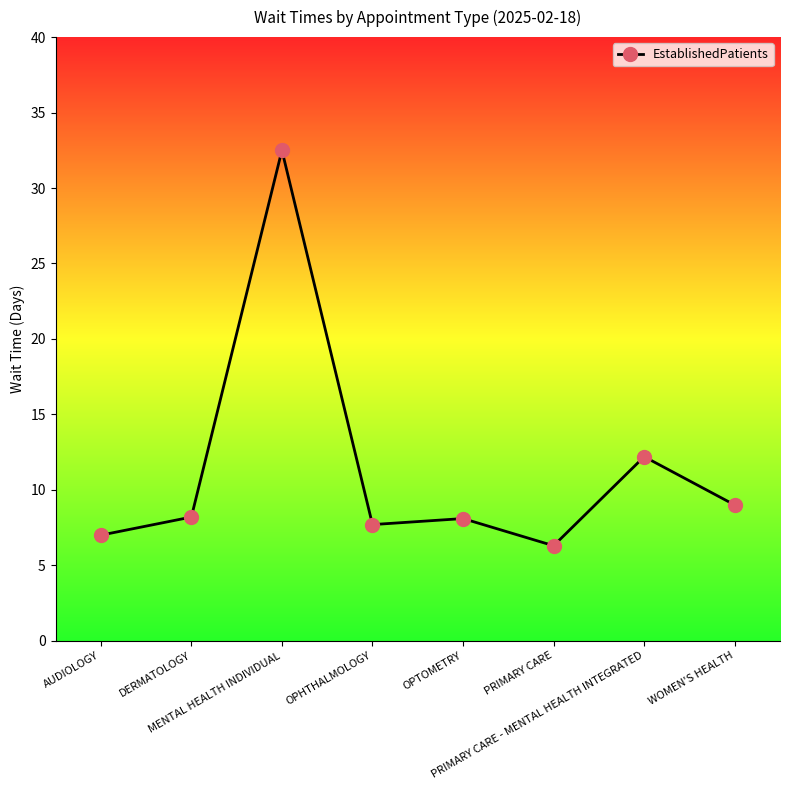

What is the label of the 8th point from the right?

AUDIOLOGY